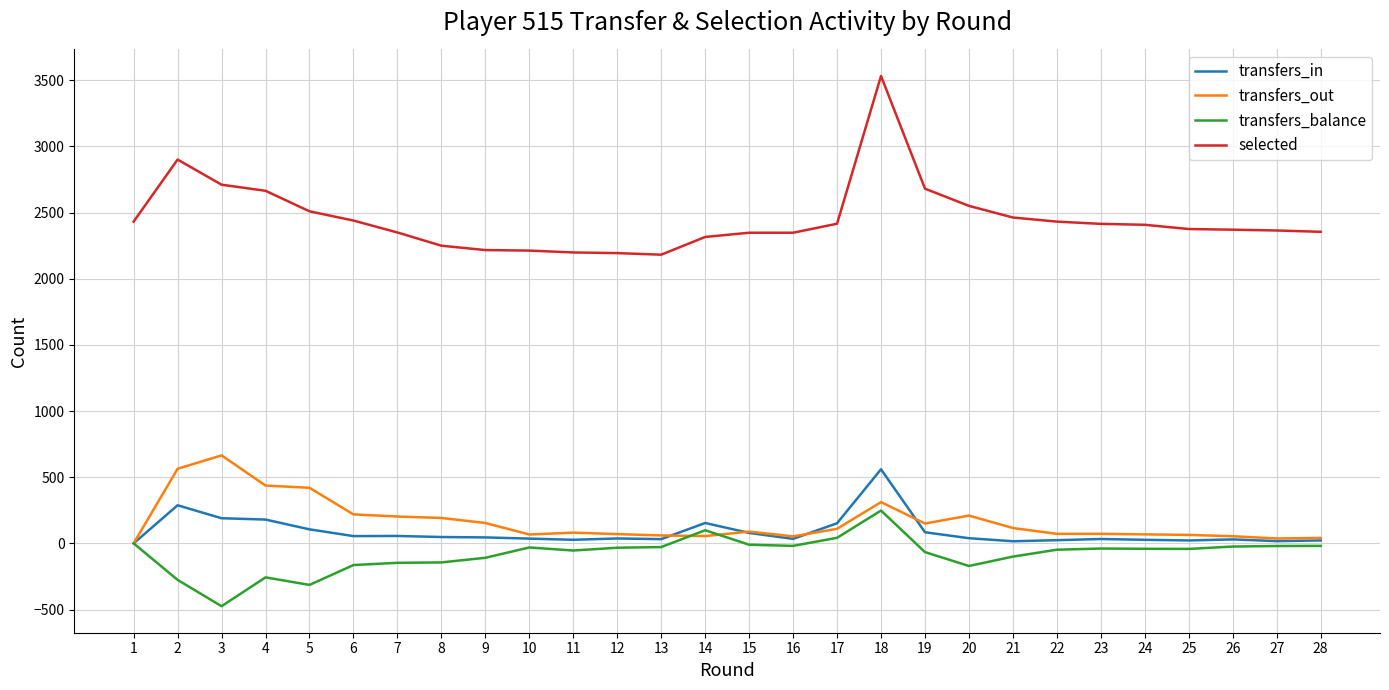

Where does the selected series first go above 2376?

1